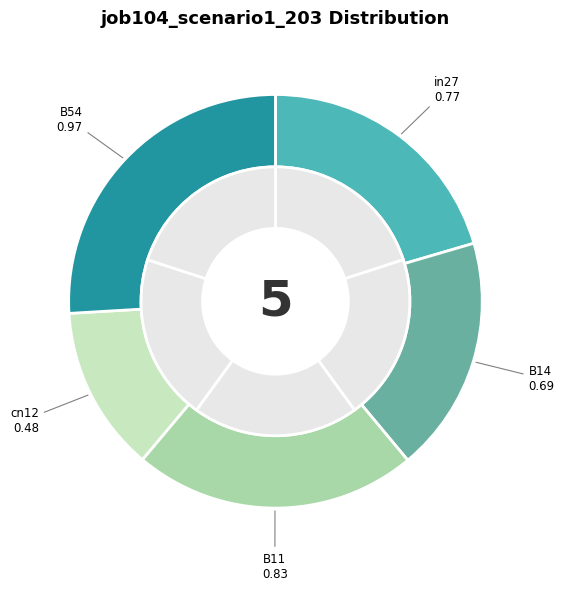

What portion of the pie excludes B11?

77.8%